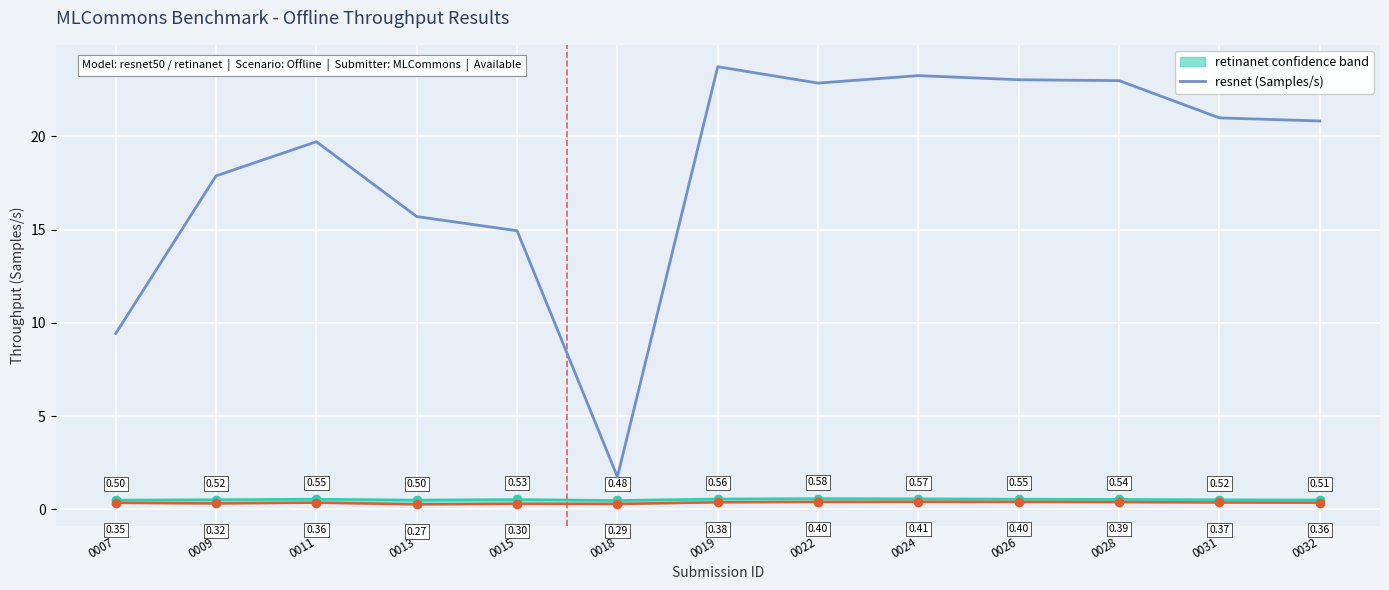

How many lines are shown in the chart?

1